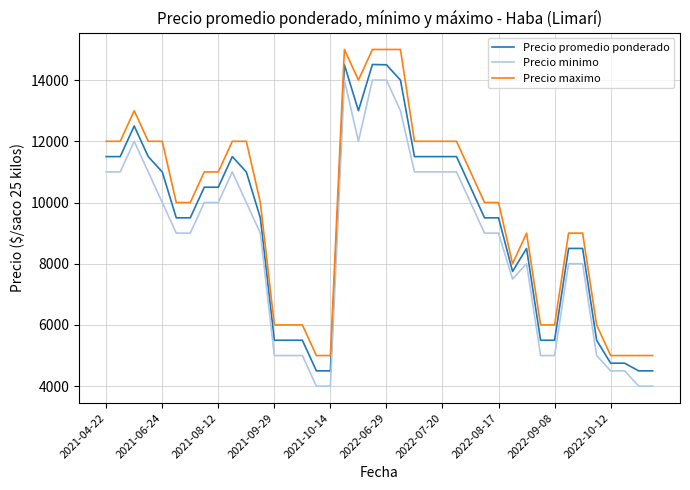

What is the minimum value shown in the chart?

4000